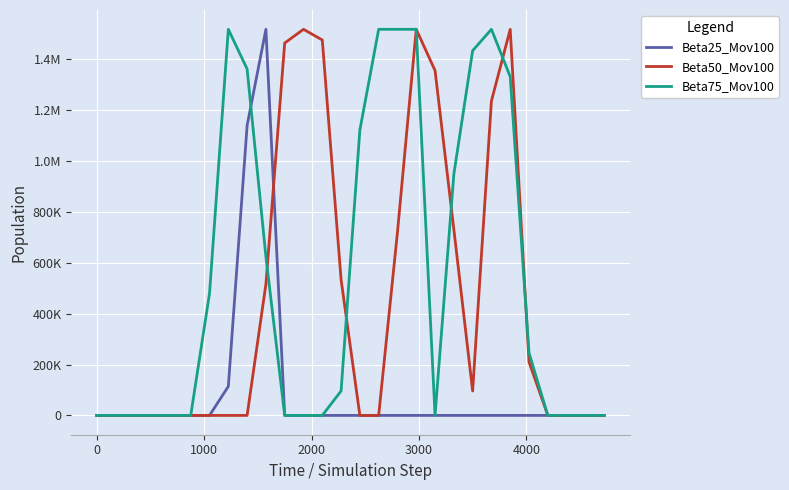

Reading left to right, transcribe all the data shown in this chart.

Beta25_Mov100: 0	0	0	0	0	0	0	114000	1140000	1518000	0	0	0	0	0	0	0	0	0	0	0	0	0	0	0	0	0	0
Beta50_Mov100: 0	0	0	0	0	0	0	0	0	516000	1464000	1518000	1476000	534000	0	0	720000	1518000	1356000	732000	96000	1236000	1518000	210000	0	0	0	0
Beta75_Mov100: 0	0	0	0	0	0	480000	1518000	1362000	624000	0	0	0	96000	1122000	1518000	1518000	1518000	0	948000	1434000	1518000	1332000	246000	0	0	0	0